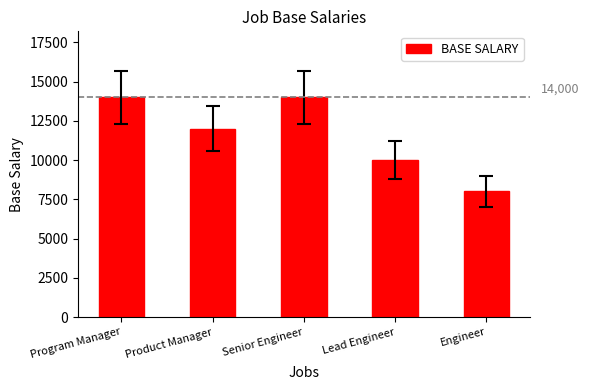

What is the minimum value shown in the chart?

8000